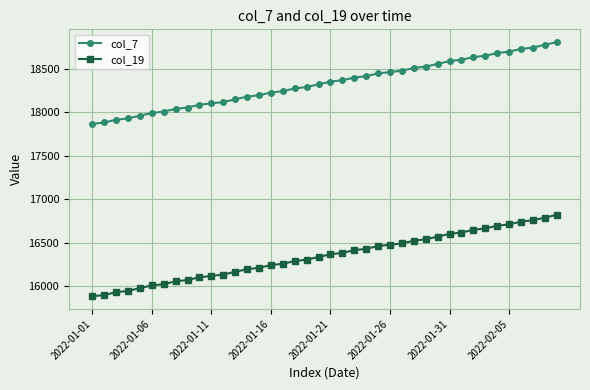

What is the sum of all col_7 values?

733134